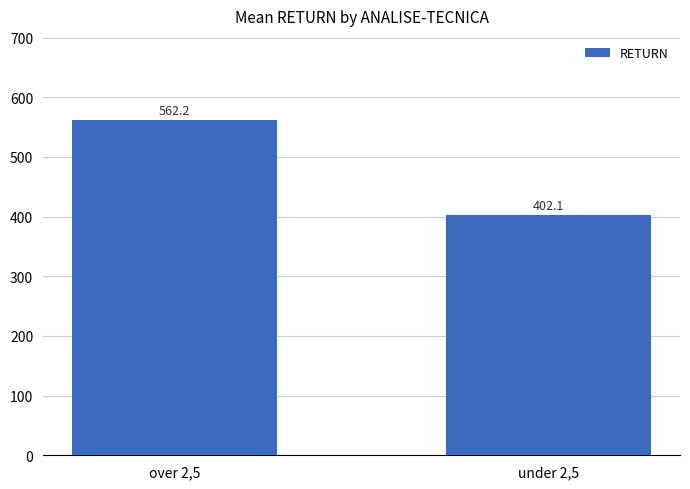

How many values exceed 562?

1